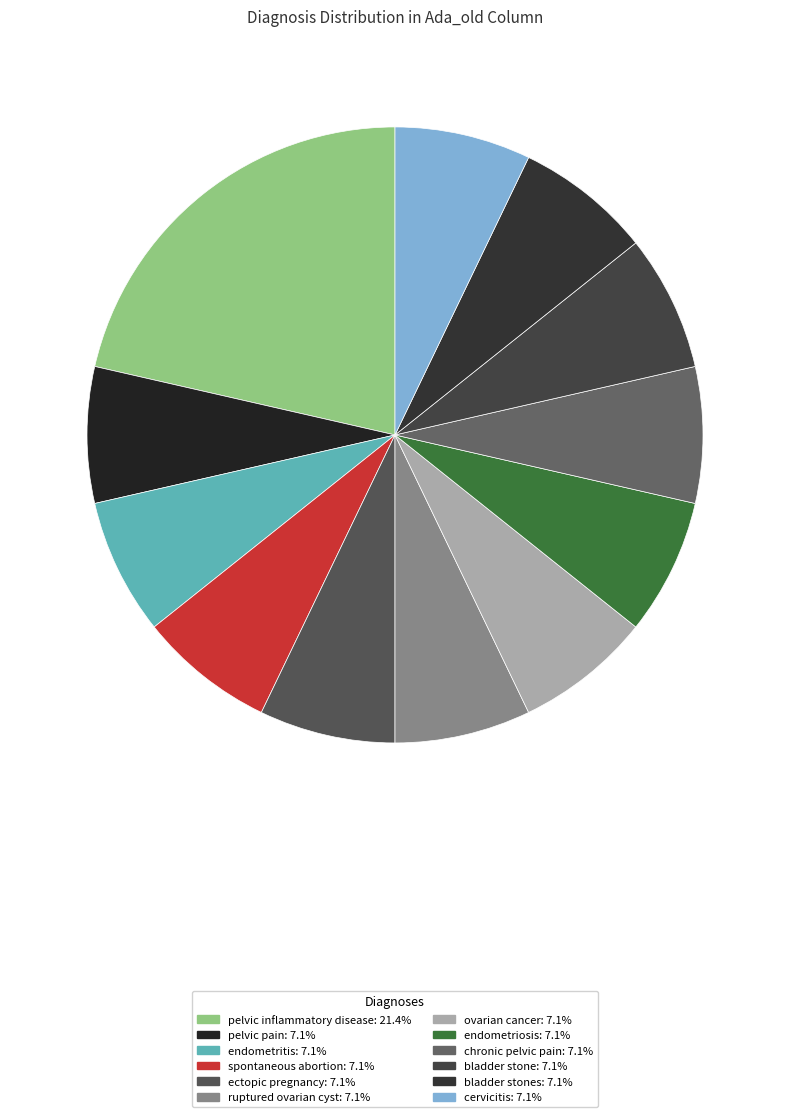

Count the number of slices in the pie.

12